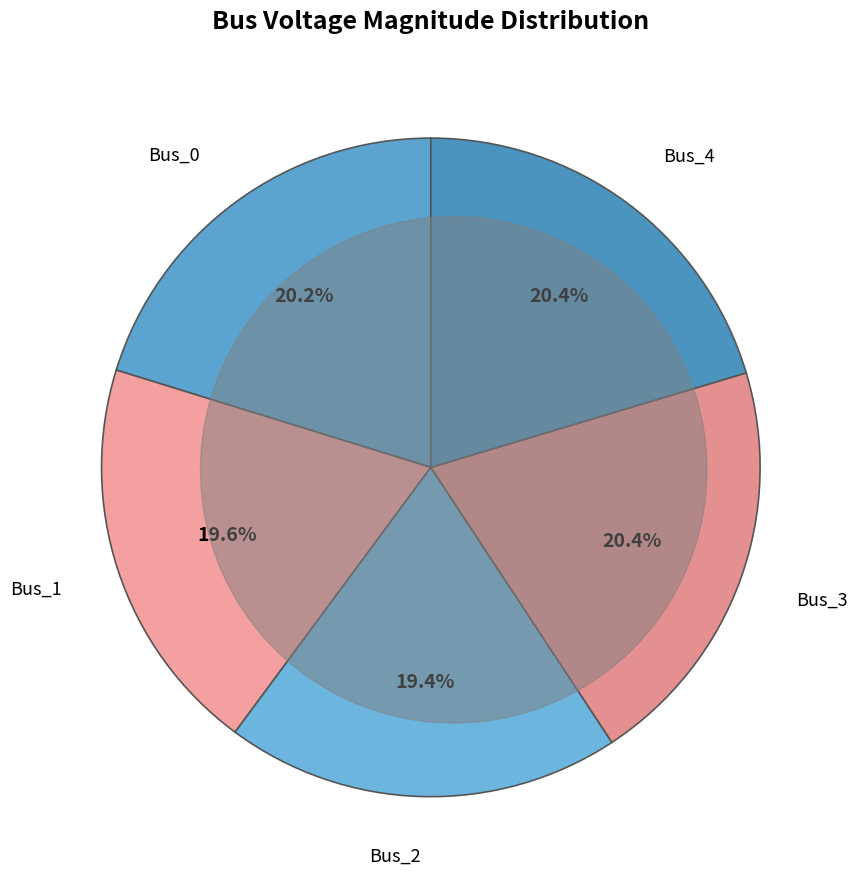

The Bus_1 slice represents 5% of the pie. True or false?

False